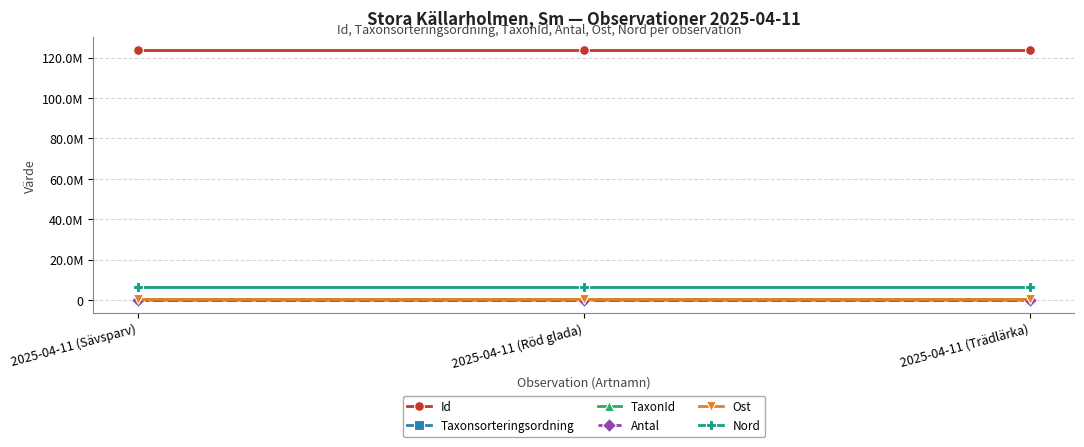

Between 2025-04-11 (Röd glada) and 2025-04-11 (Sävsparv), which is larger?

2025-04-11 (Sävsparv)